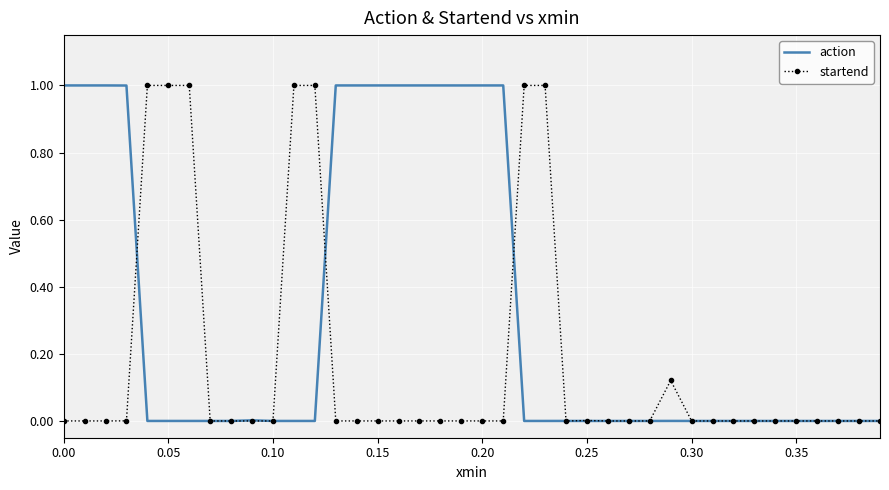

What is the maximum value for action?

1.0